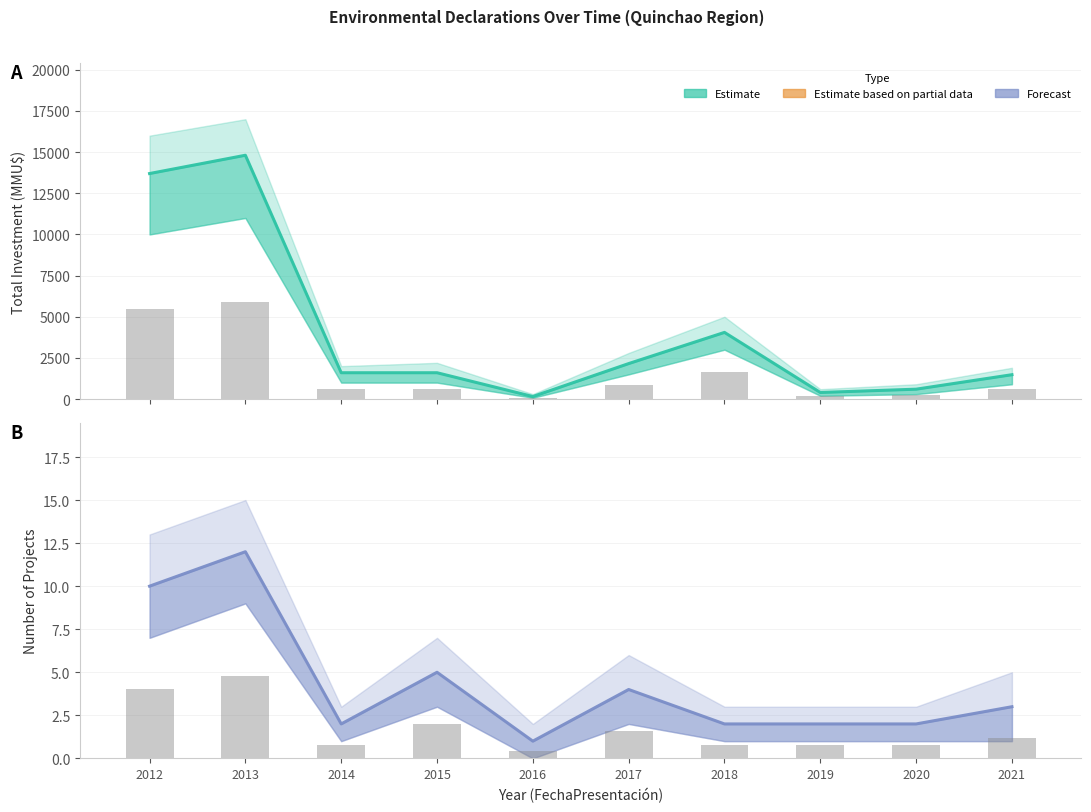

Between 2013 and 2016, which is larger?

2013